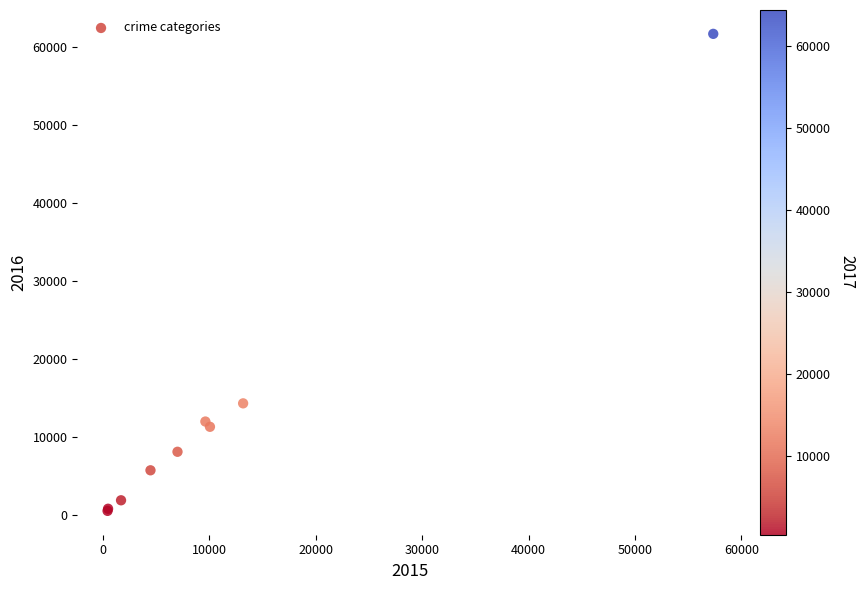

What Y value in the scatter plot is closest to 31070?

14289